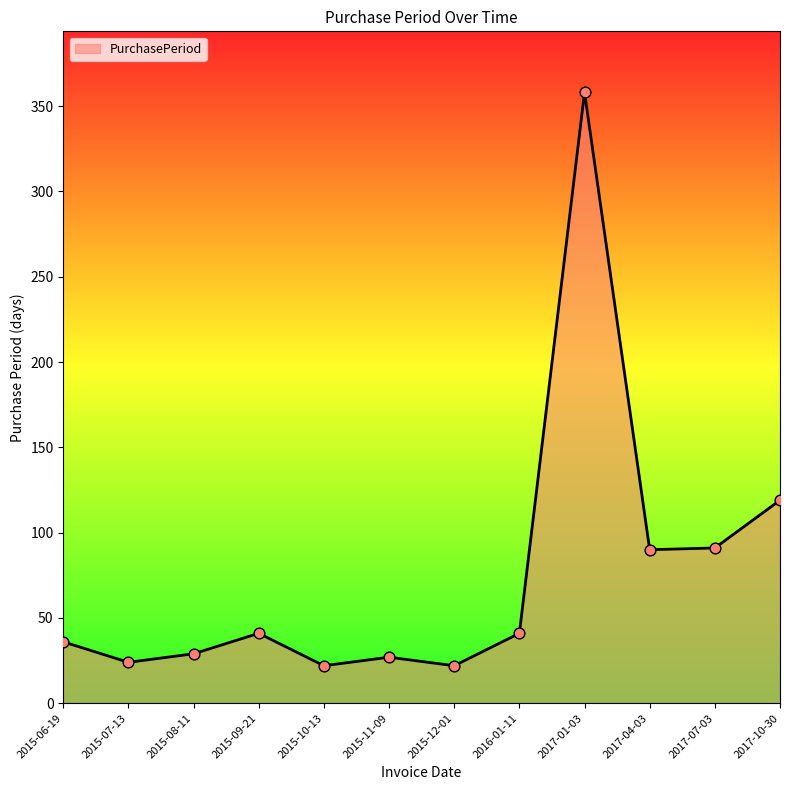

Between 2015-12-01 and 2015-11-09, which is larger?

2015-11-09